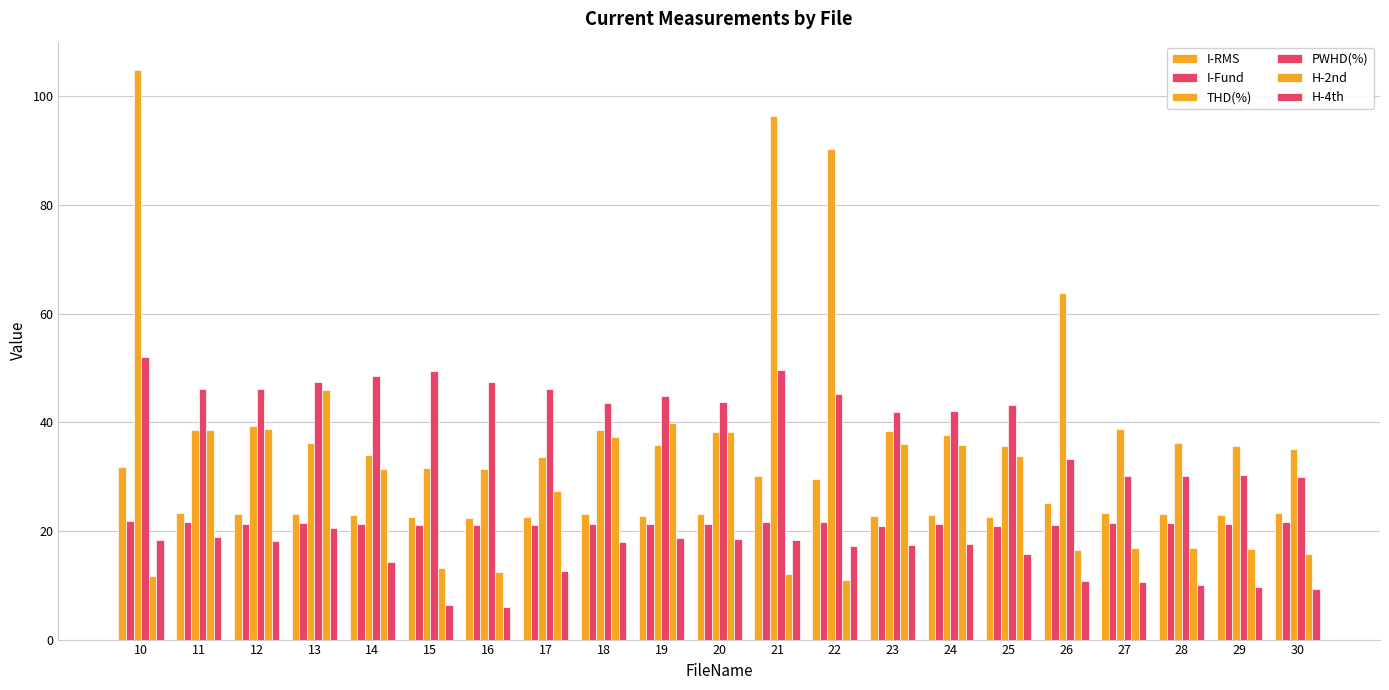

Reading left to right, transcribe all the data shown in this chart.

I-RMS: 31.8	23.4	23.0	23.1	22.9	22.5	22.3	22.6	23.1	22.8	23.1	30.2	29.6	22.7	23.0	22.5	25.2	23.2	23.1	22.9	23.3
I-Fund: 21.9	21.6	21.2	21.5	21.4	21.2	21.1	21.2	21.3	21.2	21.4	21.6	21.7	21.0	21.2	21.0	21.2	21.5	21.5	21.3	21.6
THD(%): 104.8	38.6	39.3	36.2	33.9	31.6	31.3	33.7	38.6	35.8	38.2	96.3	90.3	38.3	37.7	35.6	63.8	38.8	36.3	35.7	35.1
PWHD(%): 52.0	46.2	46.1	47.4	48.5	49.5	47.4	46.1	43.5	44.9	43.8	49.5	45.3	41.9	42.1	43.2	33.3	30.1	30.2	30.3	30.0
H-2nd: 11.8	38.7	38.8	46.0	31.4	13.2	12.4	27.4	37.4	40.0	38.2	12.1	11.0	36.1	35.9	33.9	16.4	16.9	16.9	16.8	15.7
H-4th: 18.4	18.9	18.1	20.6	14.3	6.4	5.9	12.6	18.0	18.7	18.6	18.3	17.2	17.4	17.7	15.8	10.8	10.6	10.1	9.6	9.4